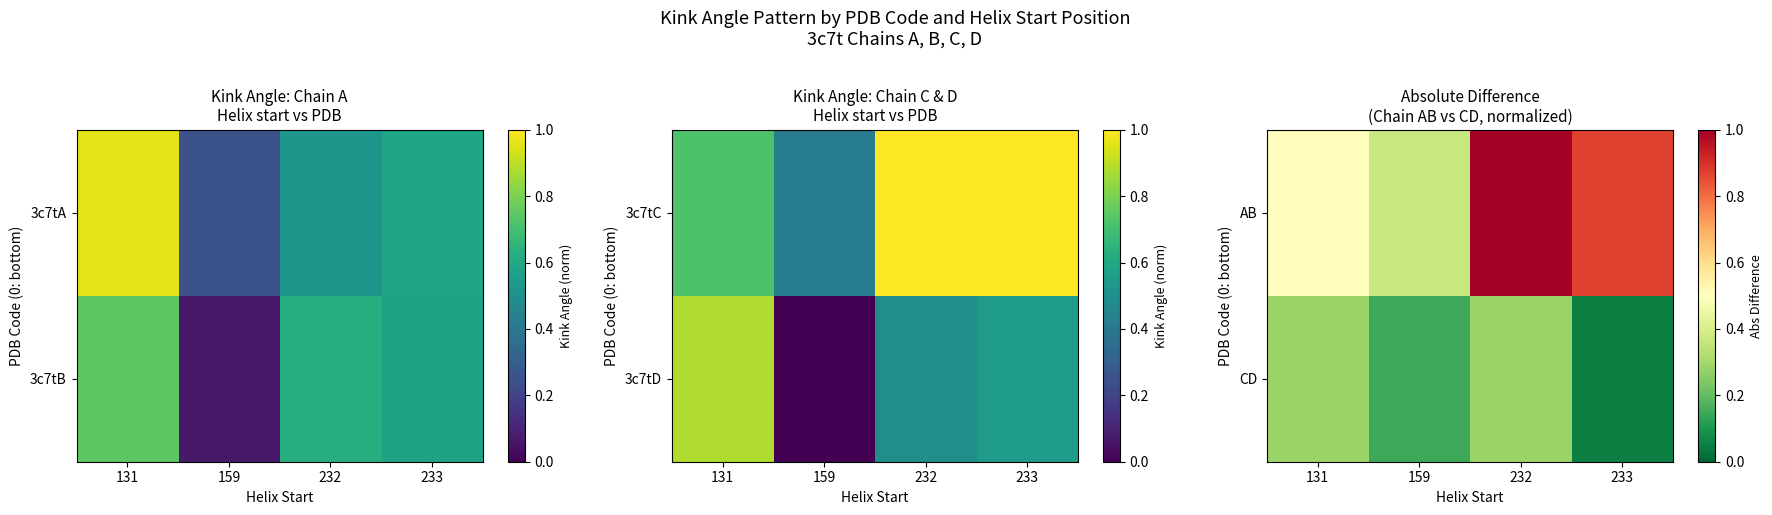

The value of CD at 159 is 0.1. True or false?

False